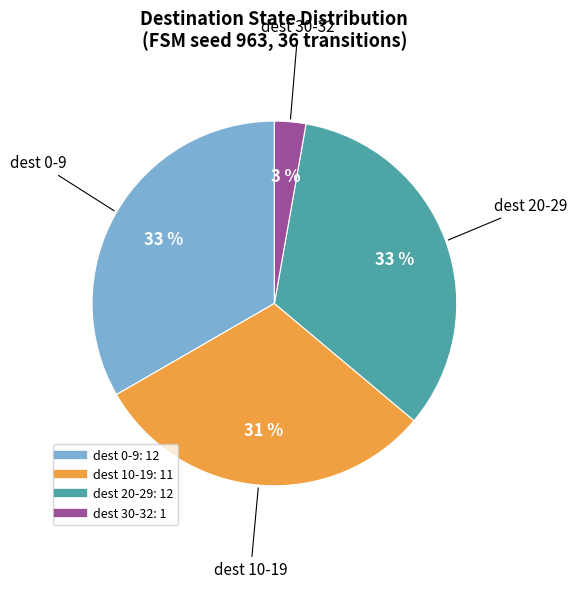

Count the number of slices in the pie.

4